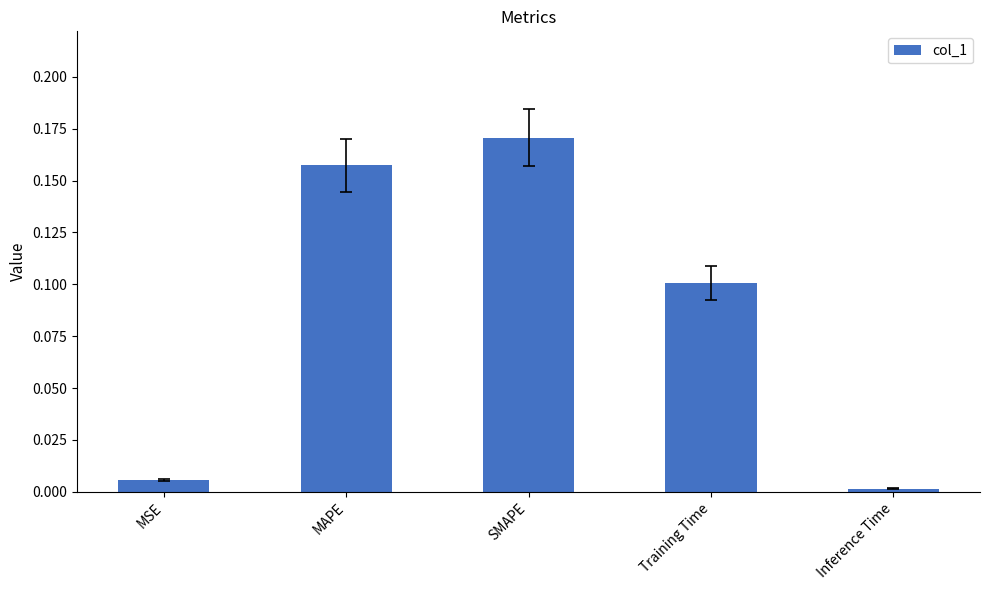

Does the chart contain stacked bars?

No